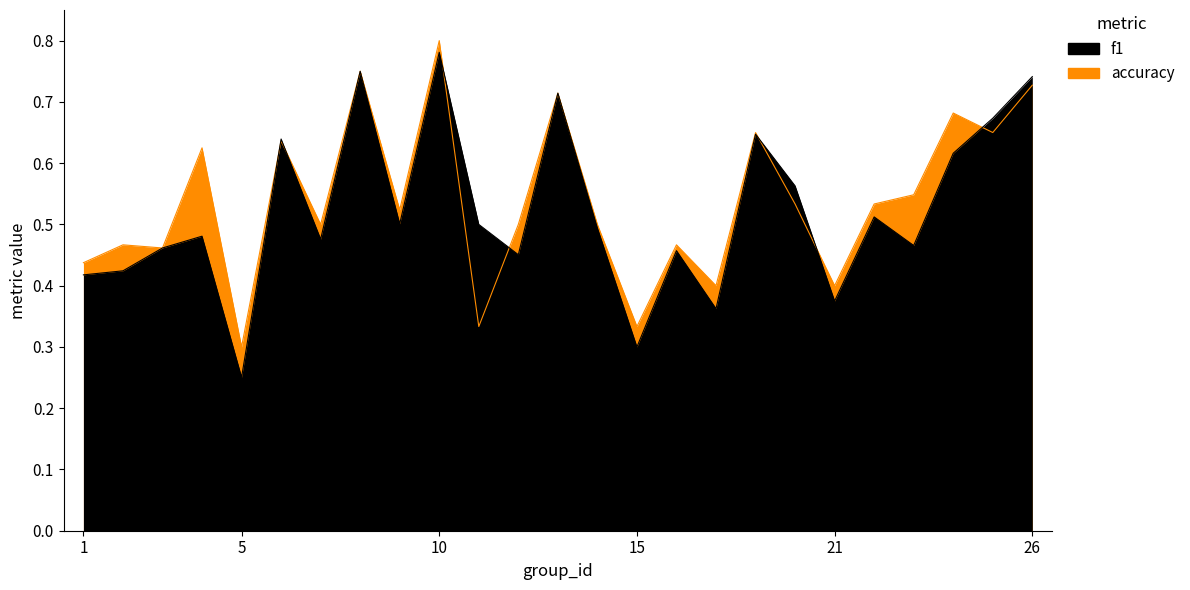

True or false: accuracy and f1 intersect in this chart.

True